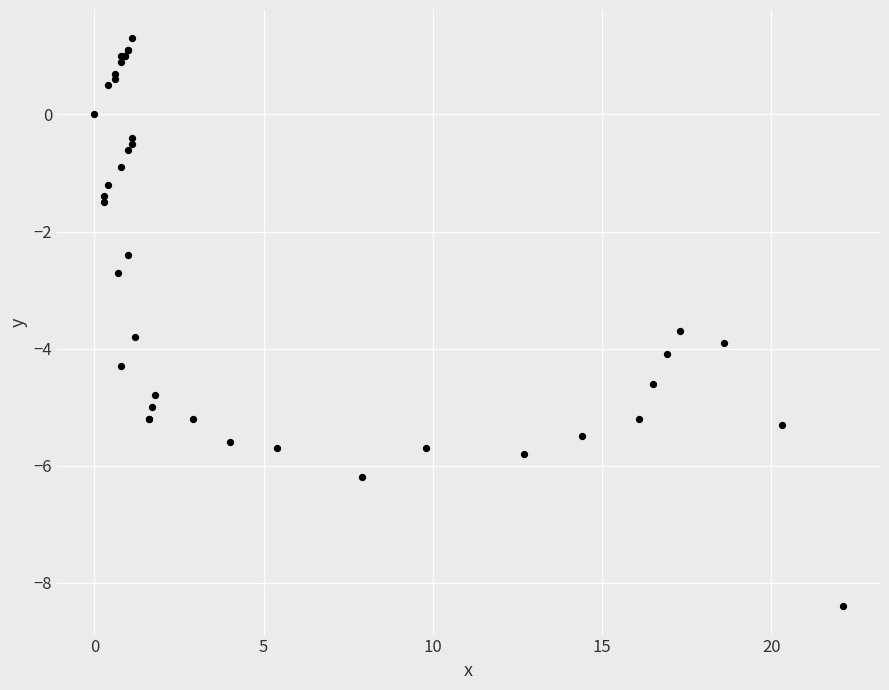

What Y value in the scatter plot is closest to -3?

-2.7